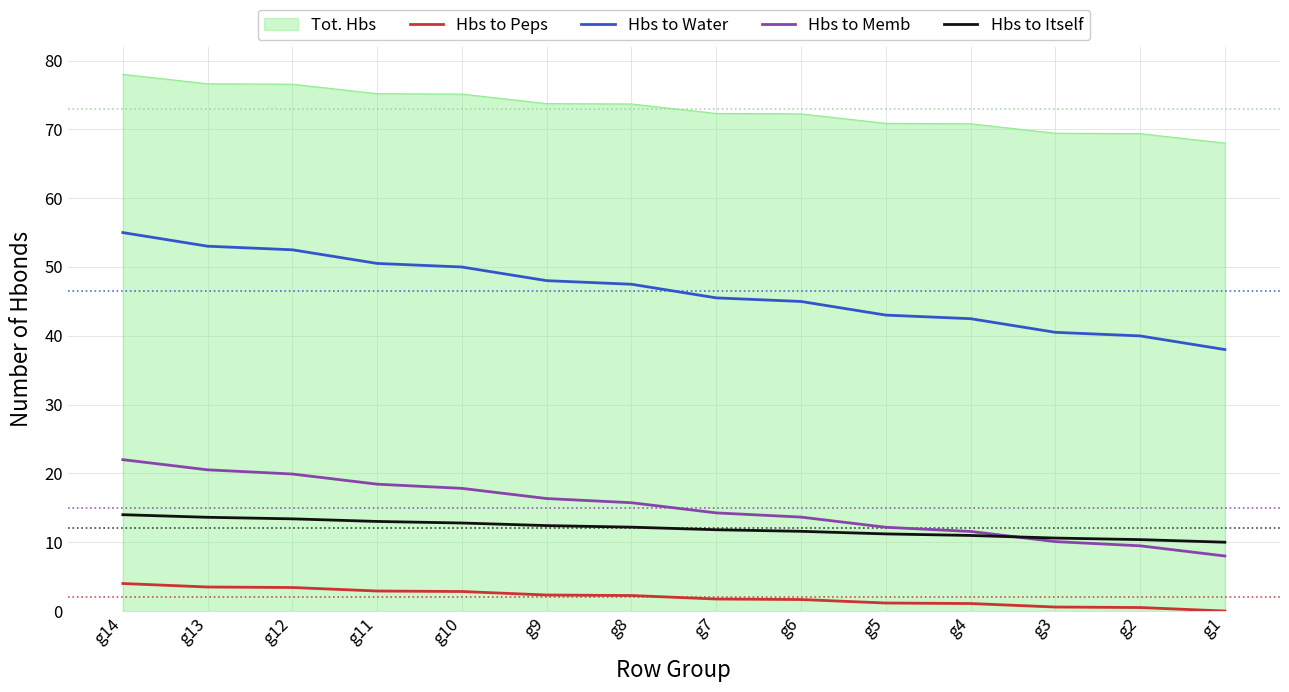

True or false: Hbs to Itself and Hbs to Water intersect in this chart.

False